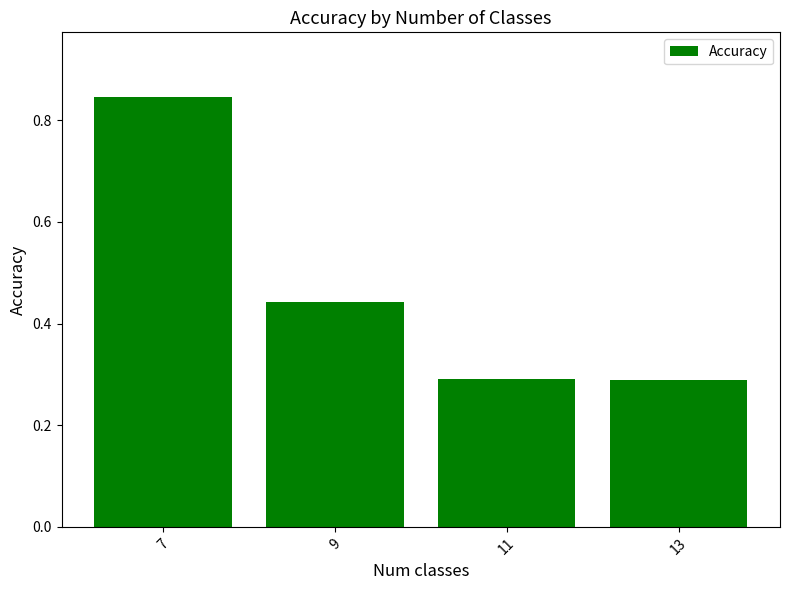

Which label corresponds to the largest value in the chart?

7